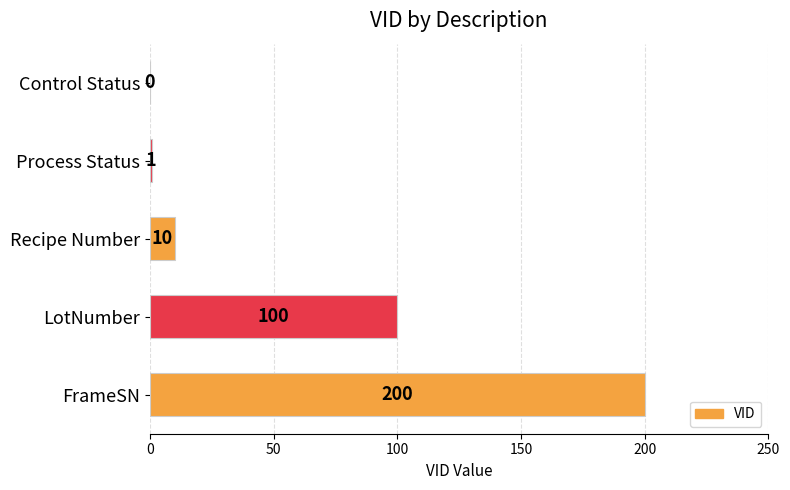

The chart shows a value of 10 at Recipe Number. True or false?

True